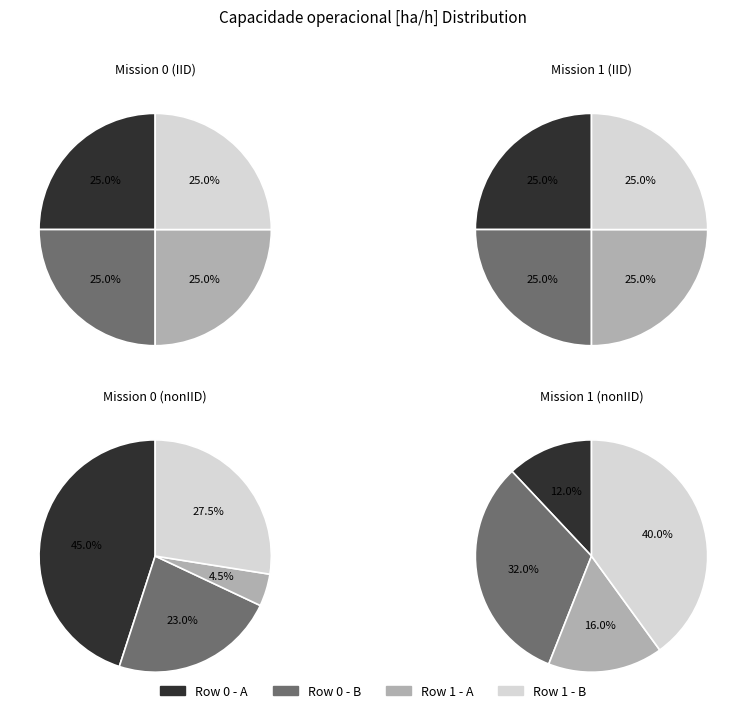

True or false: Row 0 accounts for 56% of the total.

False